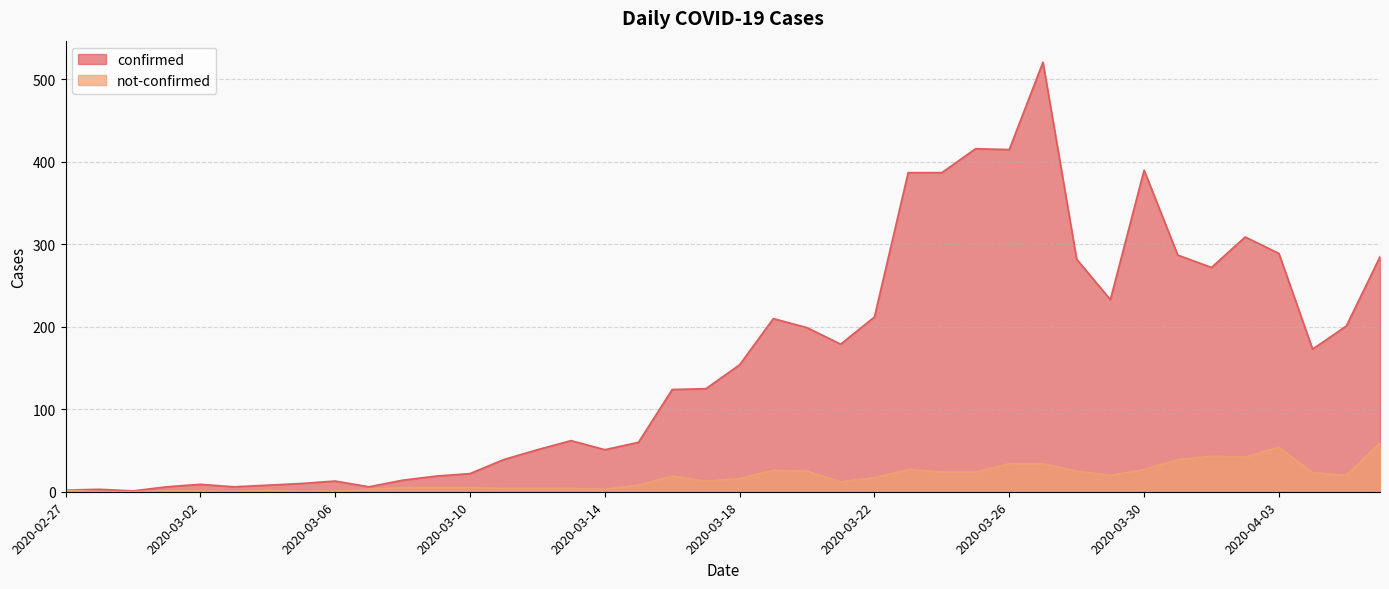

At how many categories does at least one series exceed 287?

8